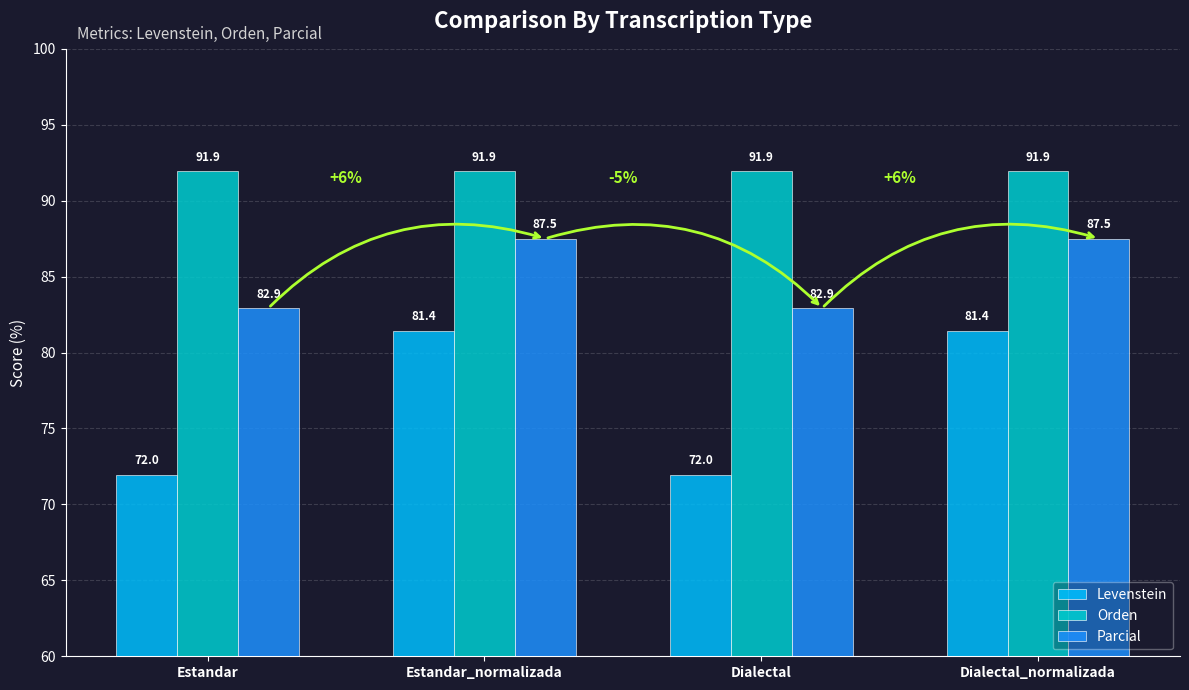

What is the total value across all series at Dialectal?

246.8